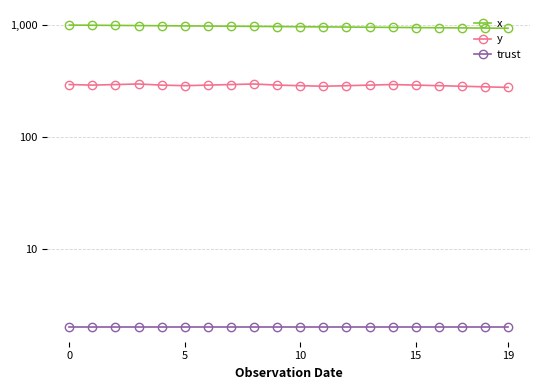

Reading right to left, list all the values displayed in this chart.

x: 936.7	940.0	943.3	946.7	950.0	953.3	956.7	960.0	963.3	966.7	970.0	973.3	976.7	980.0	983.3	986.7	990.0	993.3	996.7	1000.0
y: 276.8	280.1	283.5	286.9	290.2	293.6	290.2	286.9	283.5	286.9	290.2	297.0	293.6	290.2	286.9	290.2	297.0	293.6	290.2	293.6
trust: 2.0	2.0	2.0	2.0	2.0	2.0	2.0	2.0	2.0	2.0	2.0	2.0	2.0	2.0	2.0	2.0	2.0	2.0	2.0	2.0